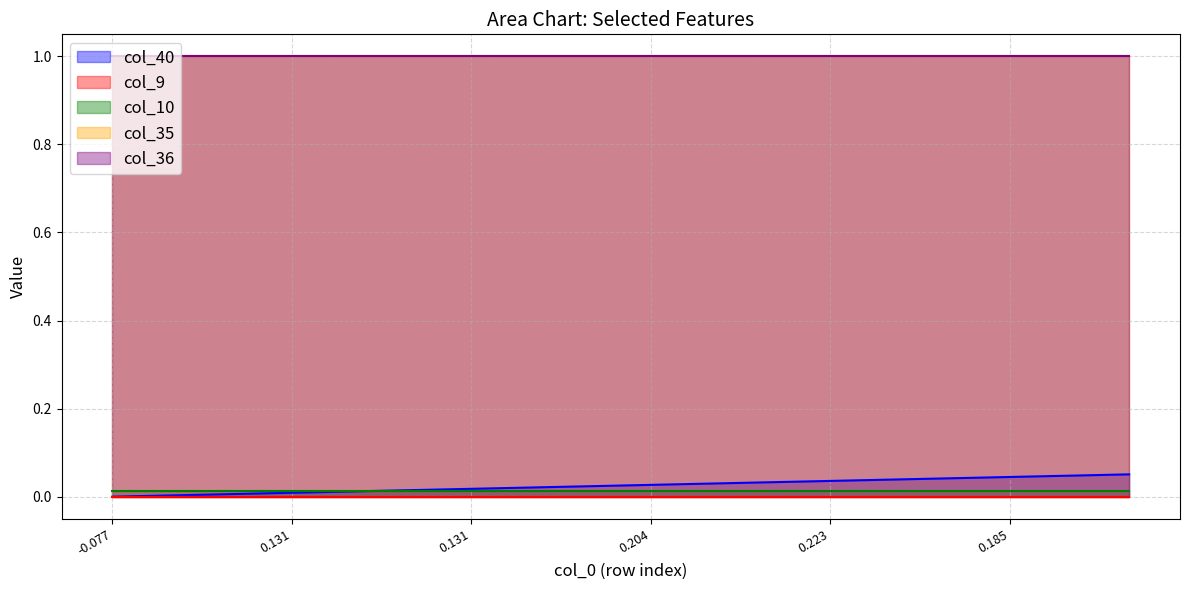

List the series in order of their peak value, lowest first.

col_9, col_10, col_40, col_35, col_36